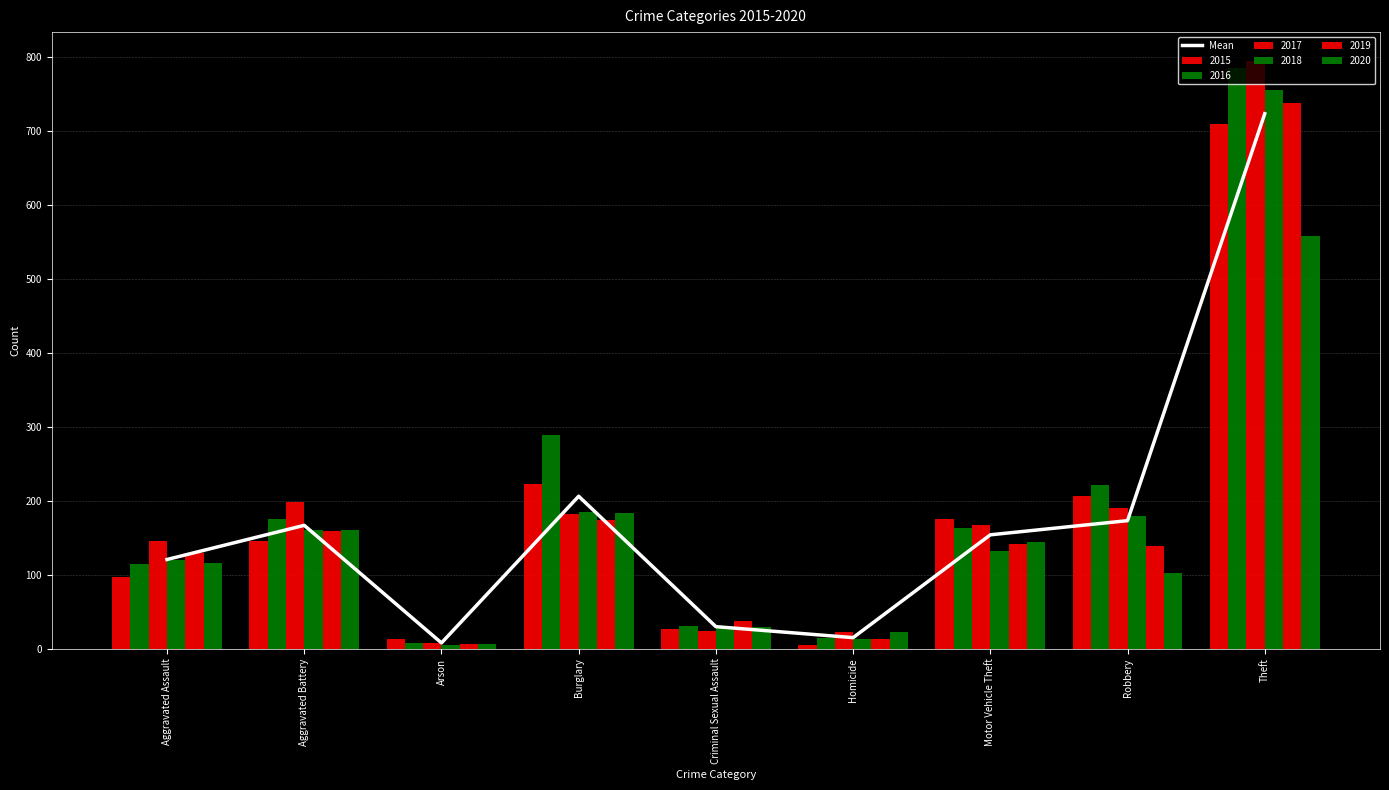

What is the label of the 2nd bar from the left?

Aggravated Battery